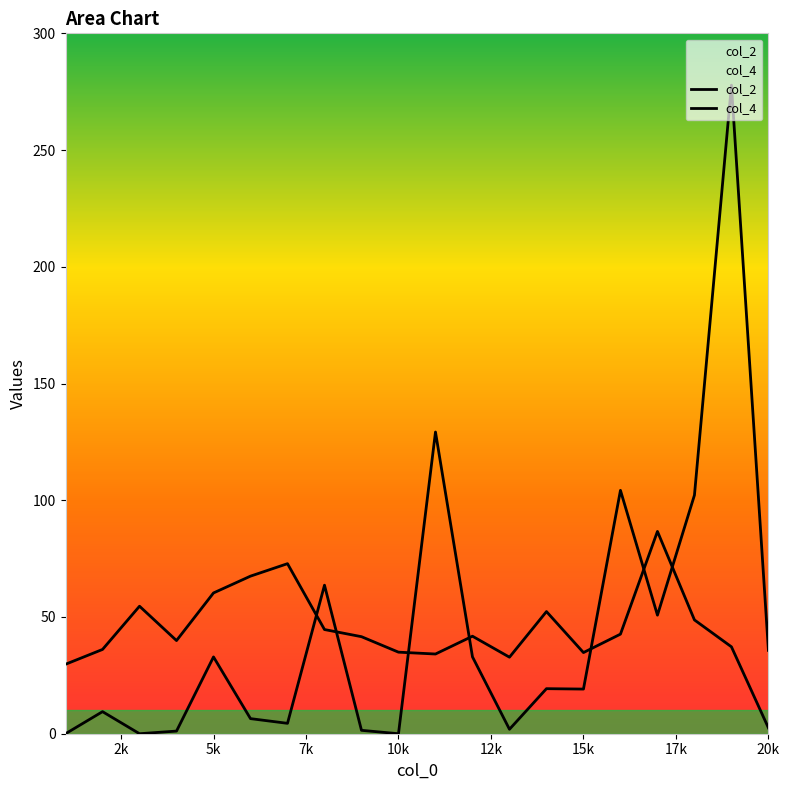

How many lines are shown in the chart?

2